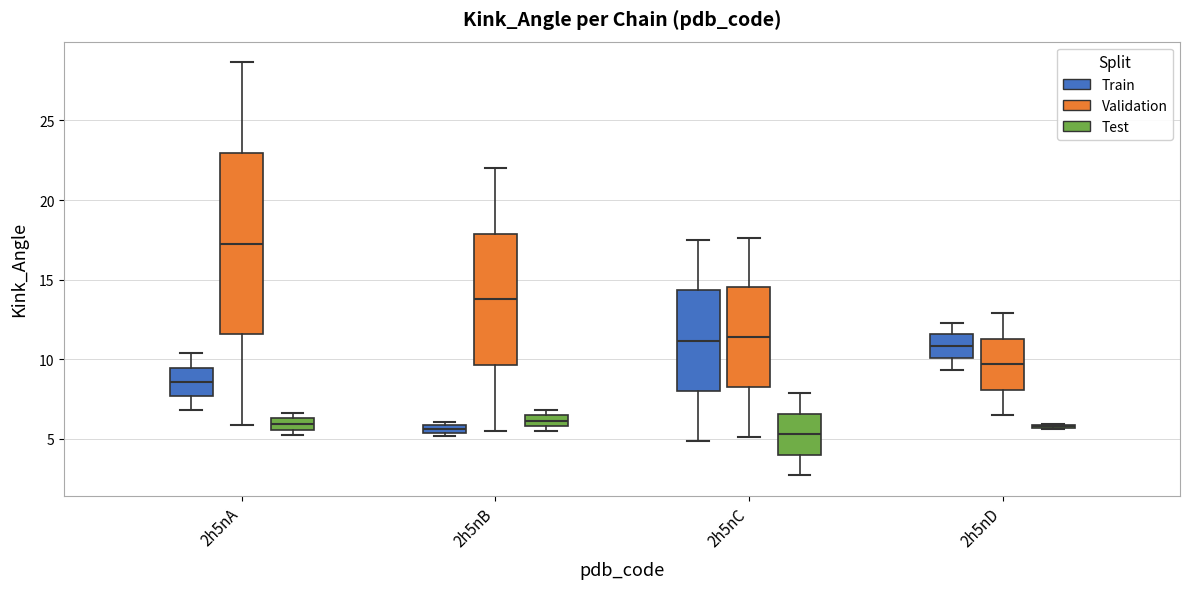

Where is the lower edge of the box for 2h5nB (Train) on the y-axis? The values are not printed on the chart, so give them approximately, as read against the axis.

5.5